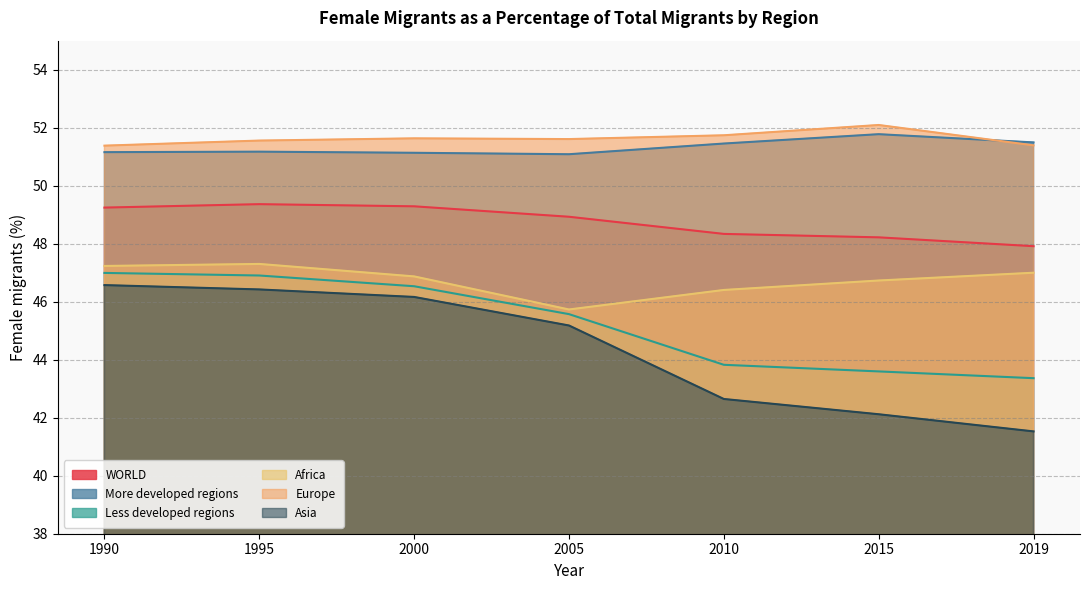

In More developed regions, how many points are lower than both neighbors (excluding endpoints)?

1